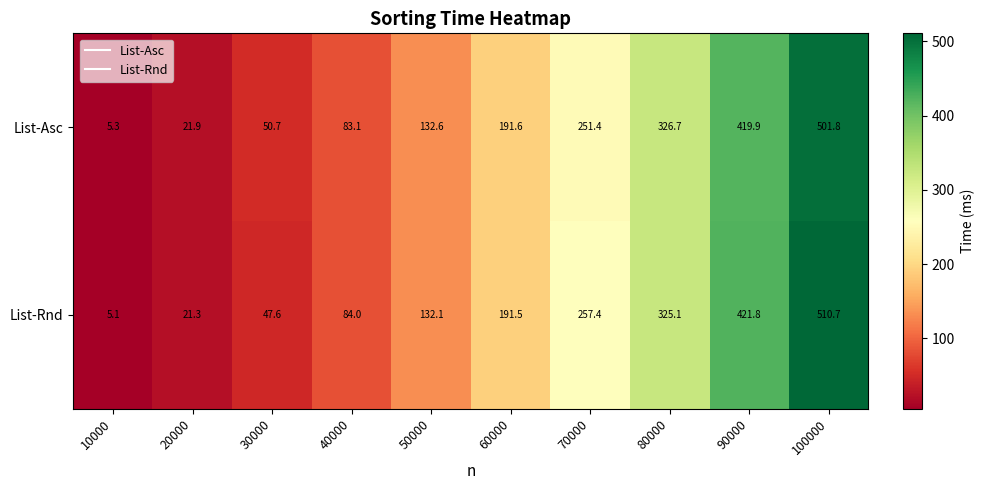

What is the greatest value displayed?

510.7